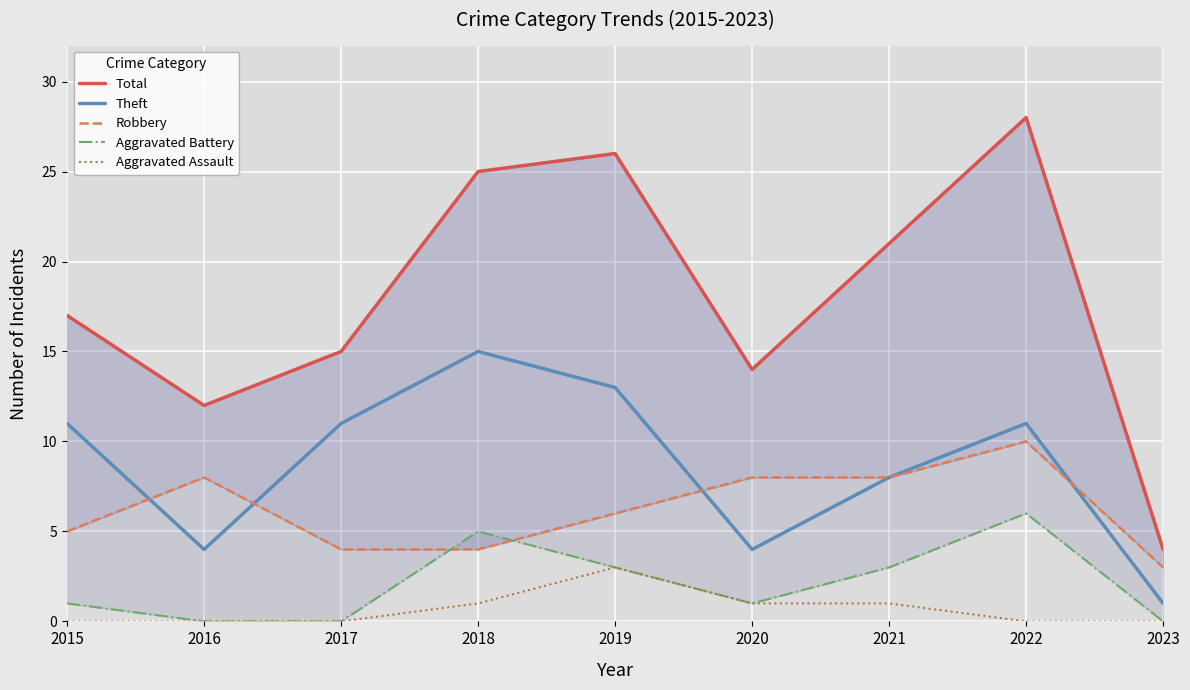

How many data points in Theft are above 11?

2